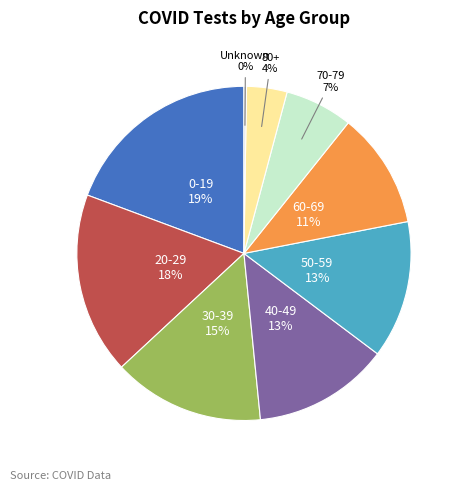

Combined, do 70-79 and 50-59 account for over 50%?

No